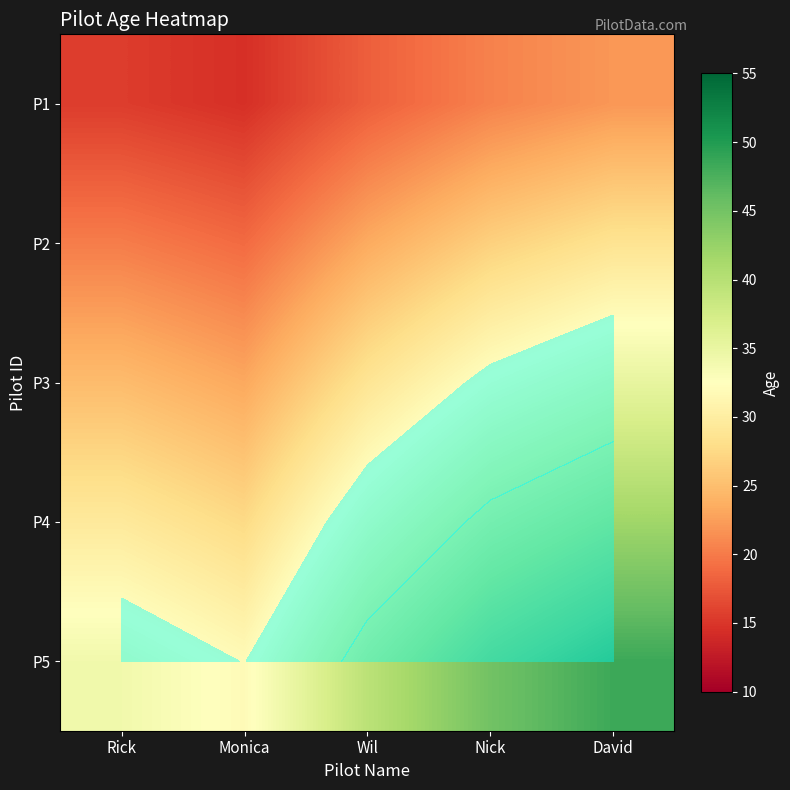

What is the sum of the P1 values at Wil and Monica?

32.5